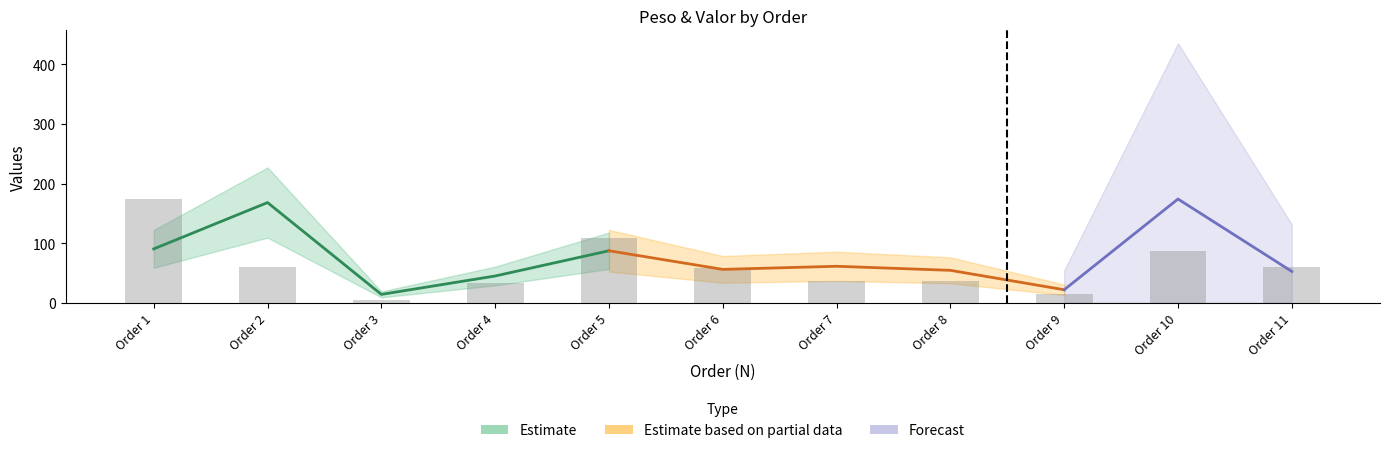

Rank the categories by value from lowest to highest.

Order 3, Order 9, Order 4, Order 7, Order 8, Order 6, Order 2, Order 11, Order 10, Order 5, Order 1